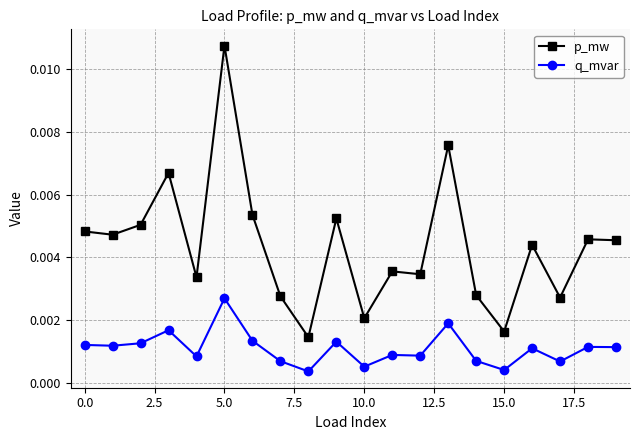

True or false: q_mvar and p_mw intersect in this chart.

False